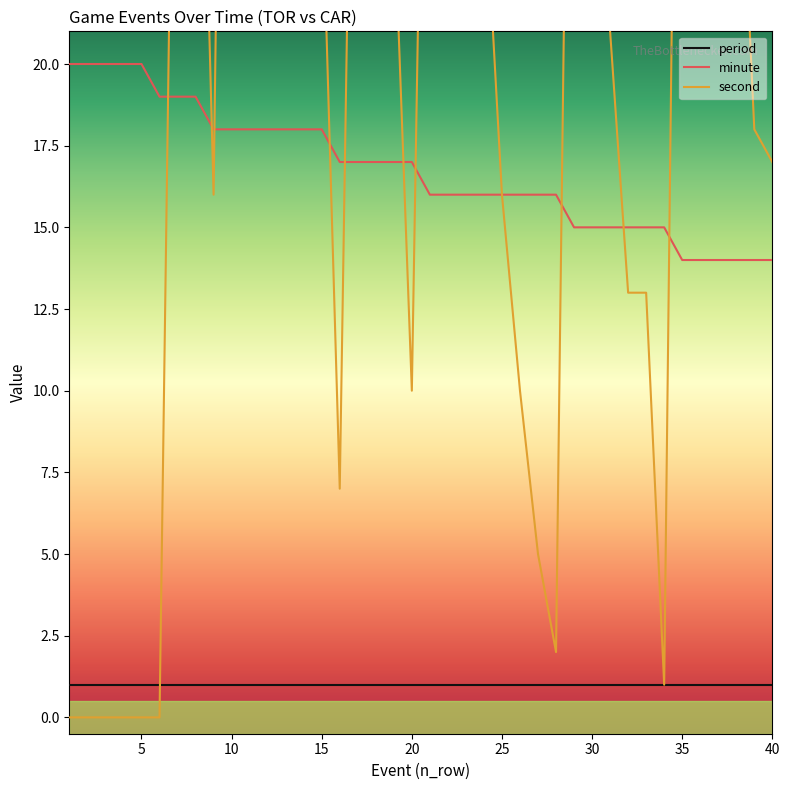

What is the sum of all period values?

40